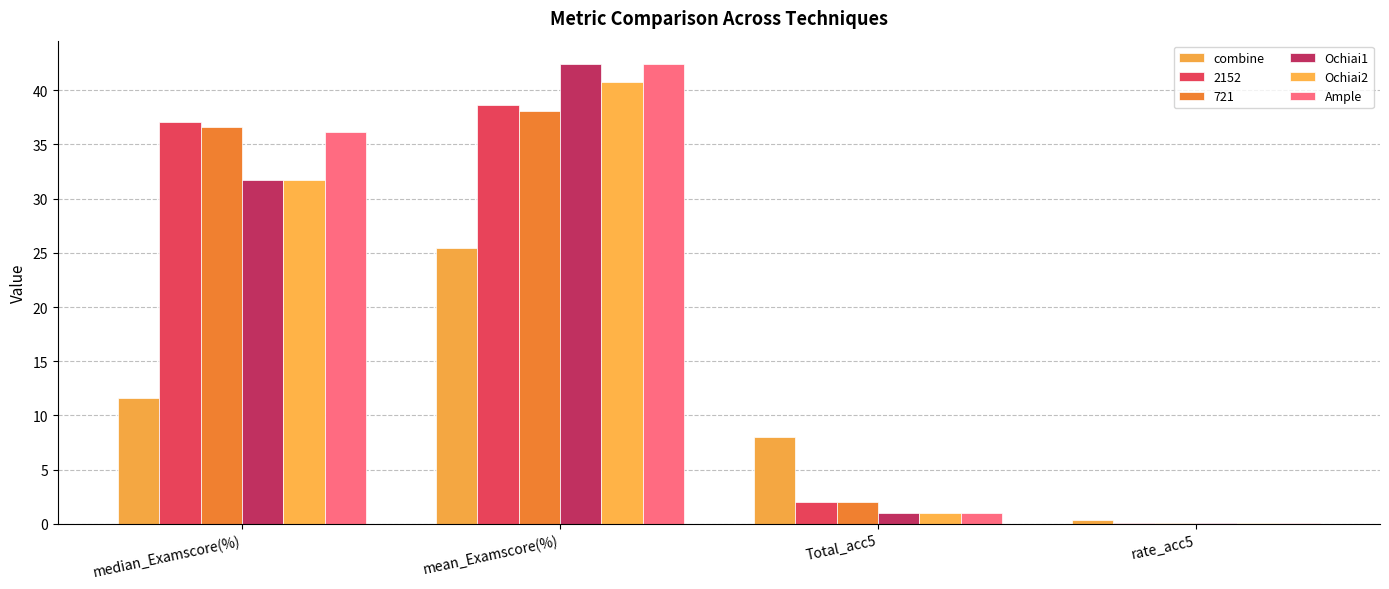

At which label does Ample reach its peak?

mean_Examscore(%)